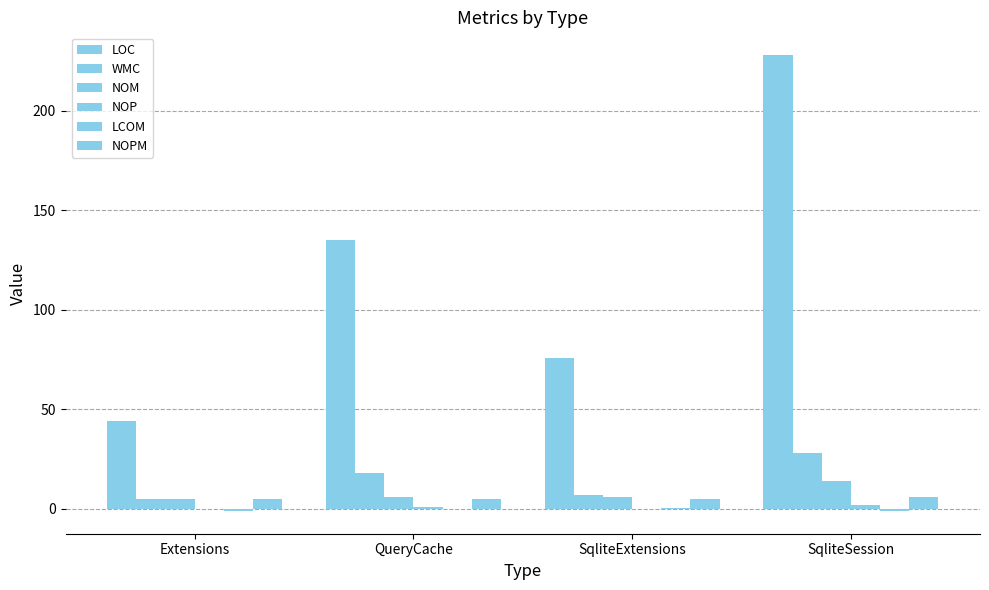

The NOPM series shows 5.0 at QueryCache. True or false?

True